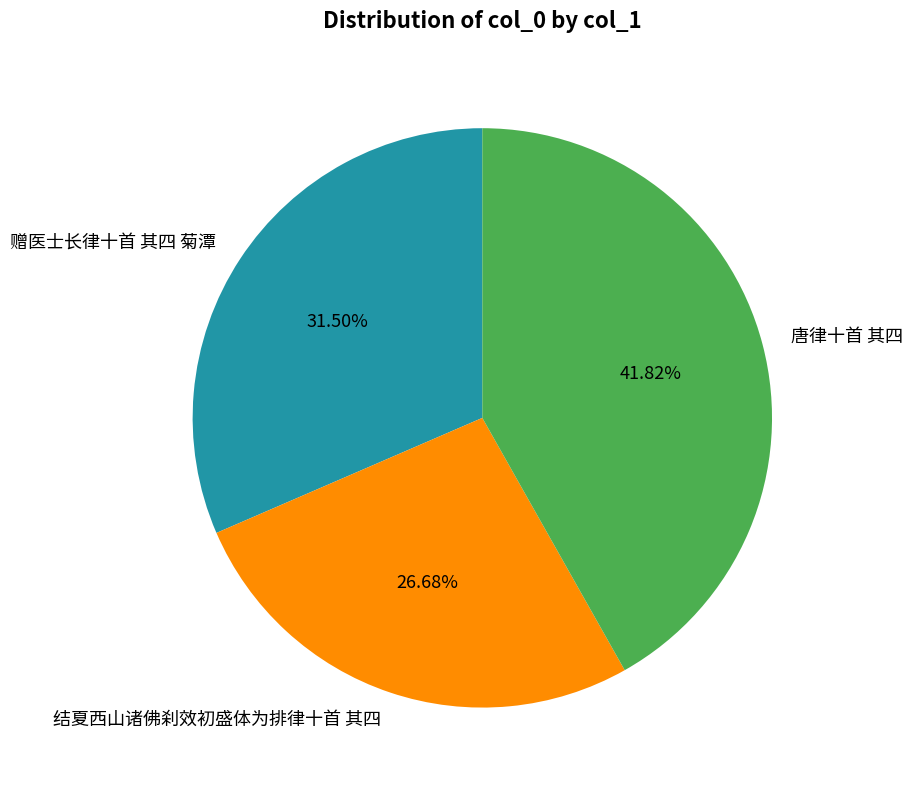

Approximately how many times larger is the value at 赠医士长律十首 其四 菊潭 compared to 结夏西山诸佛刹效初盛体为排律十首 其四?

1.2